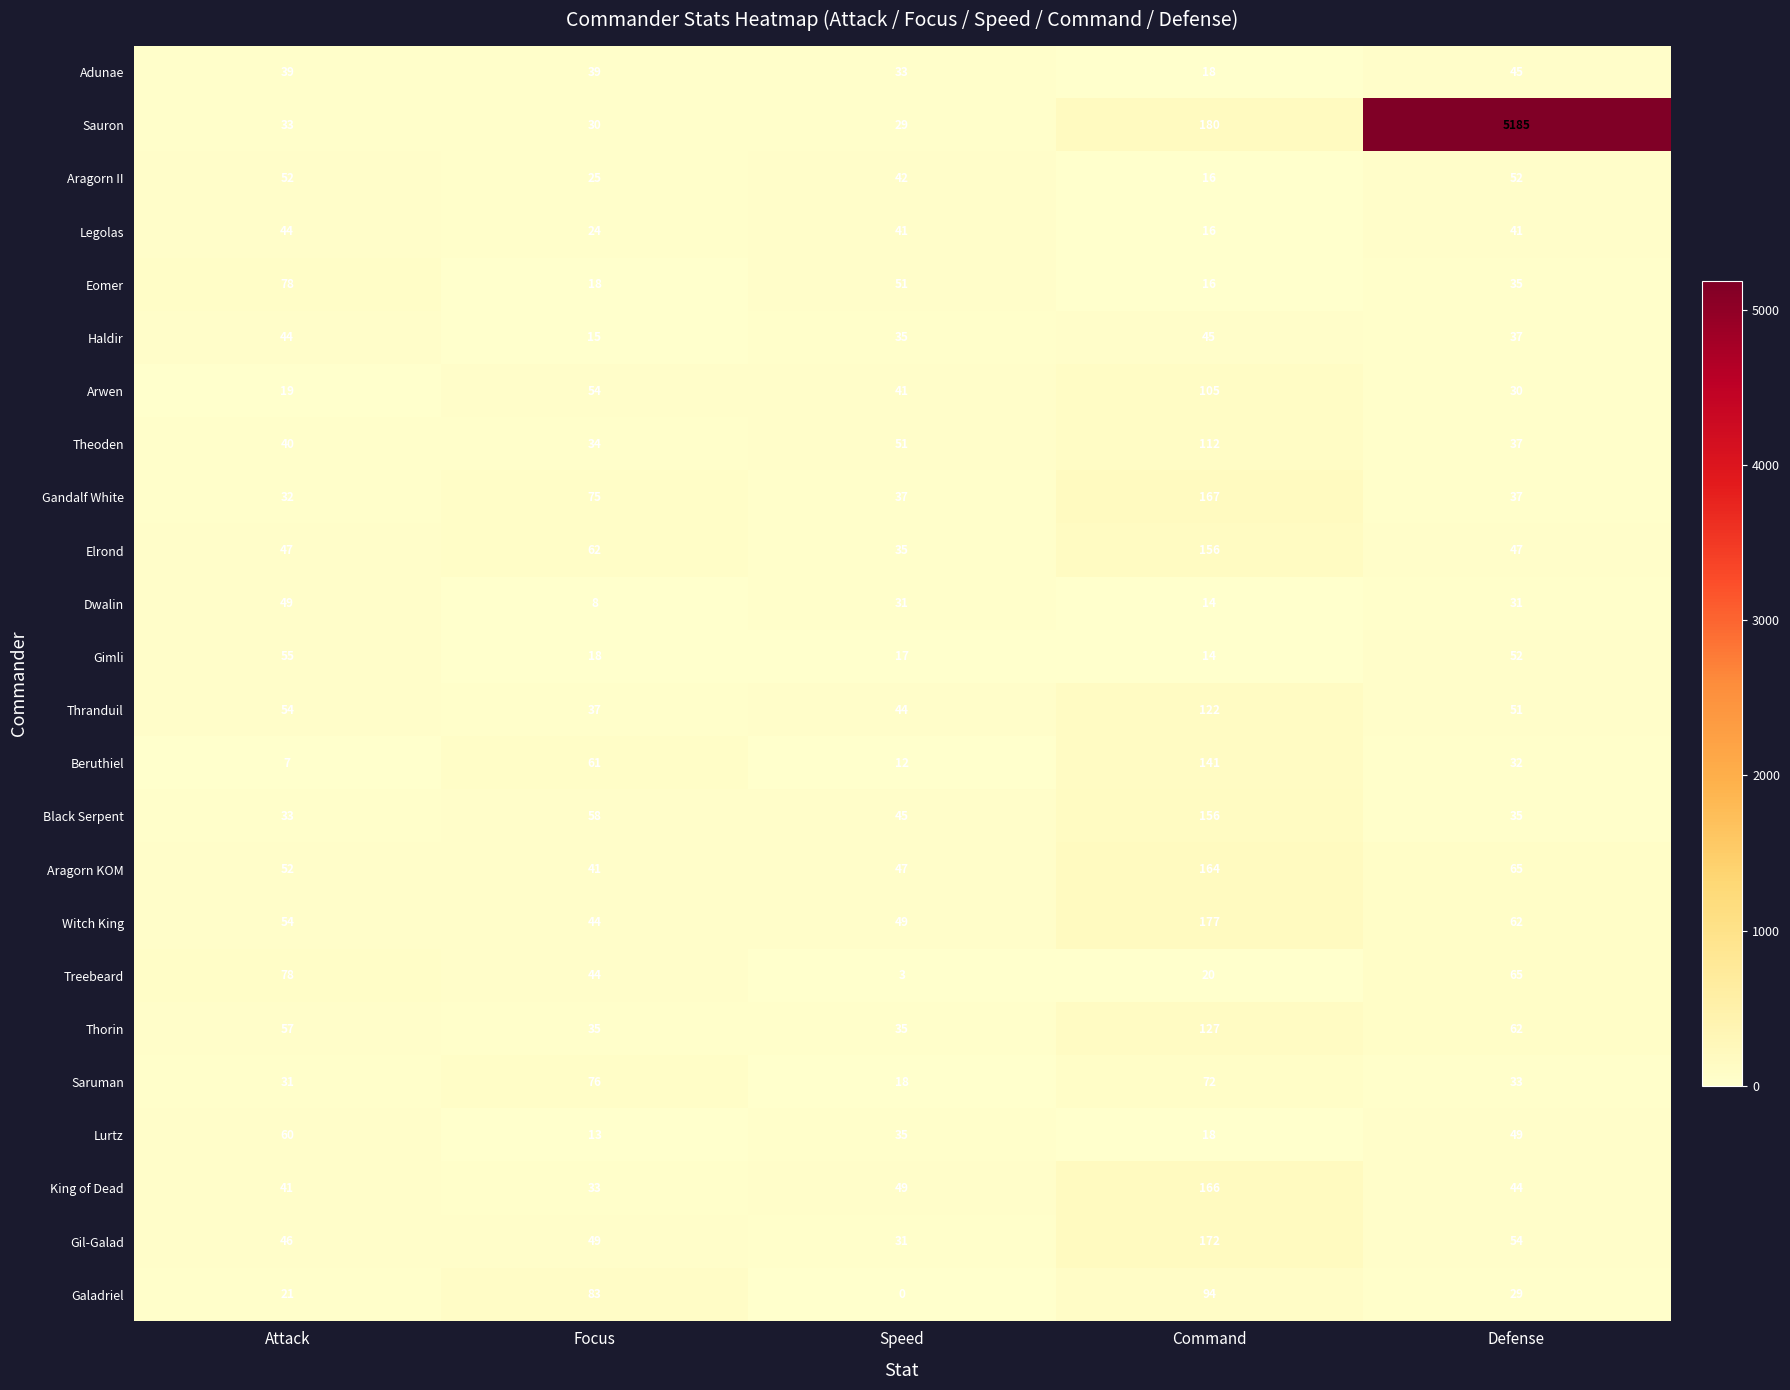

Which series has the largest total across all categories?

Sauron